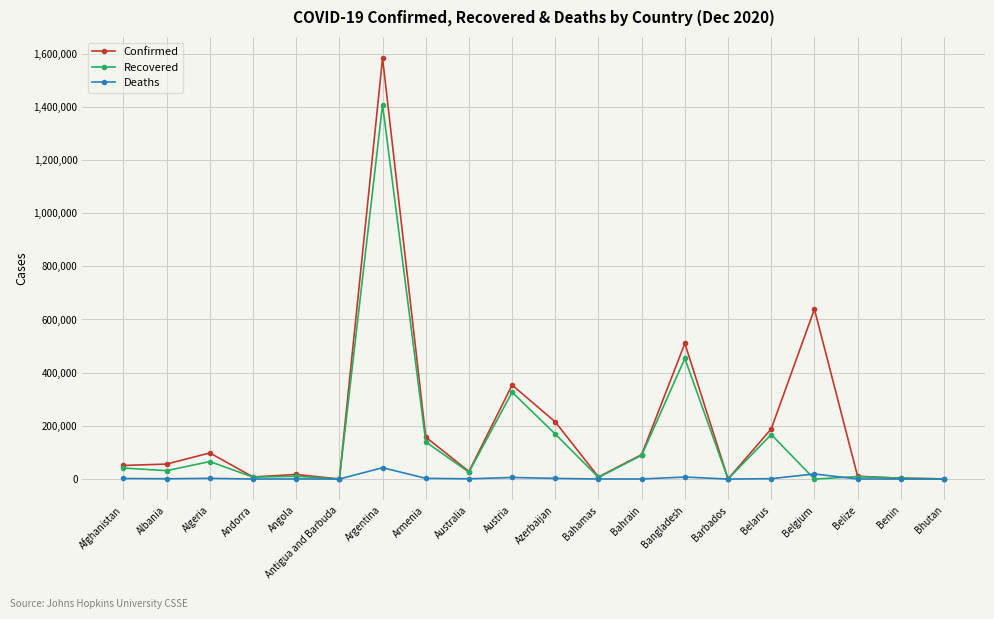

True or false: Recovered has more than 1 points higher than both neighbors.

True